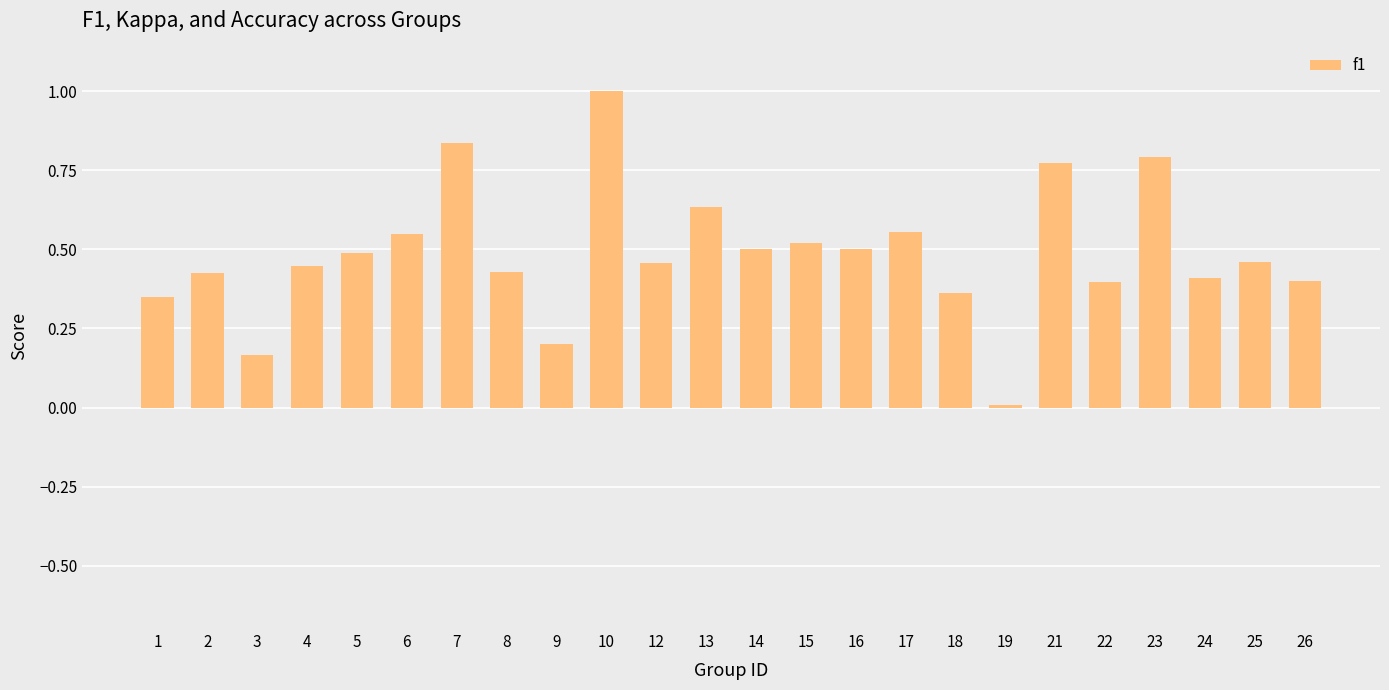

Read the value at 10.

1.0